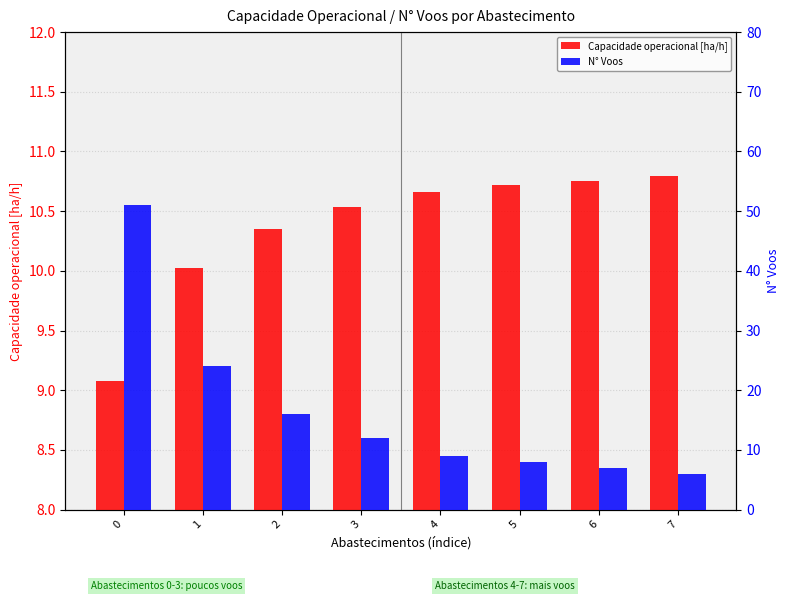

What is the spread (max minus min) of values at 5?

2.7